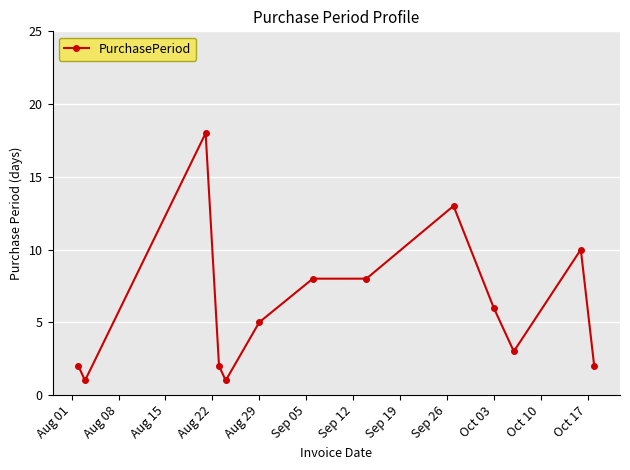

What is the value of the 9th point from the left?

13